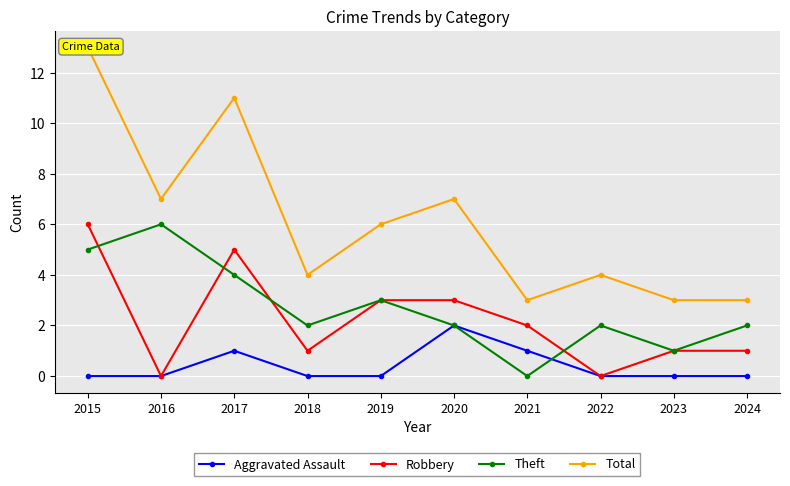

At how many categories does at least one series exceed 2?

10